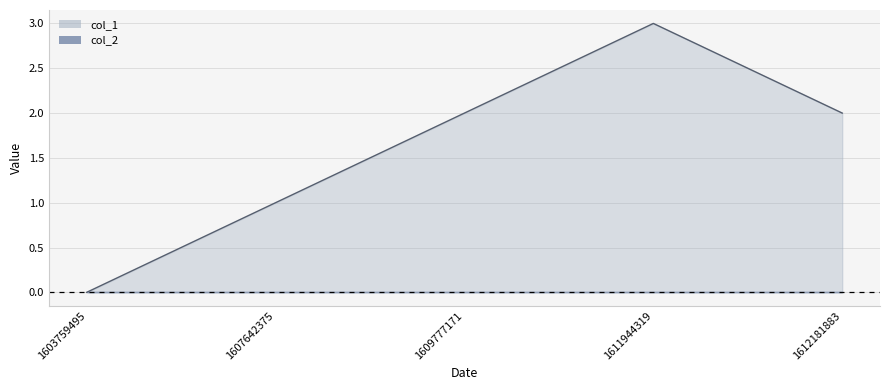

List the labels in order of value, largest first.

1611944319, 1609777171, 1612181883, 1607642375, 1603759495